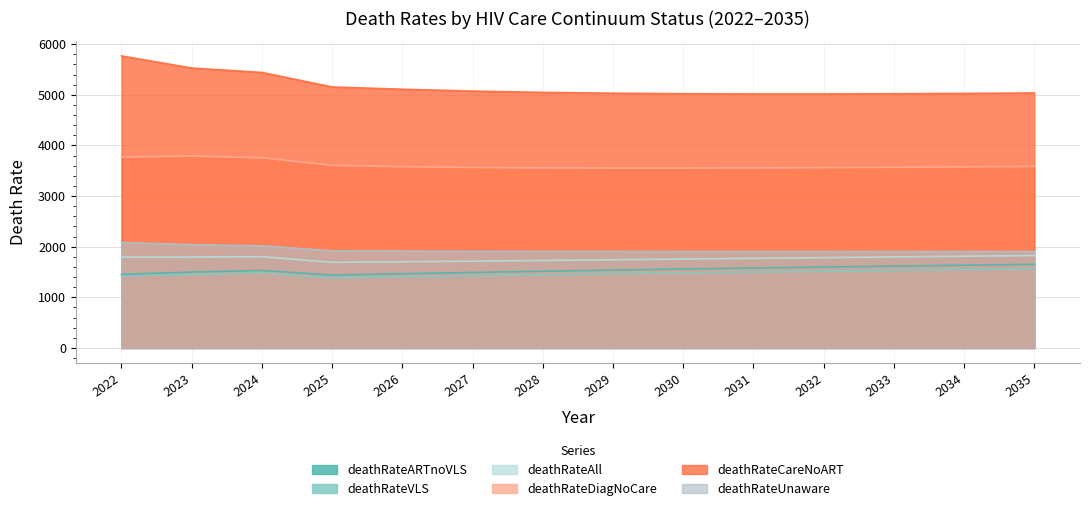

At which label does deathRateDiagNoCare reach its minimum?

2029